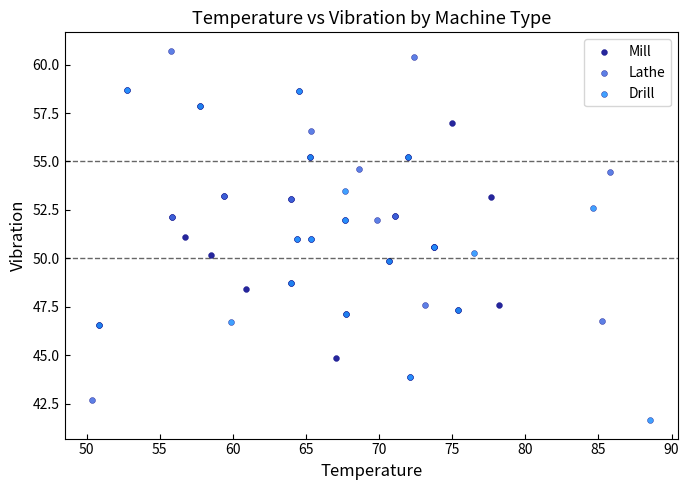

Which series contains the lowest Y value?

Drill